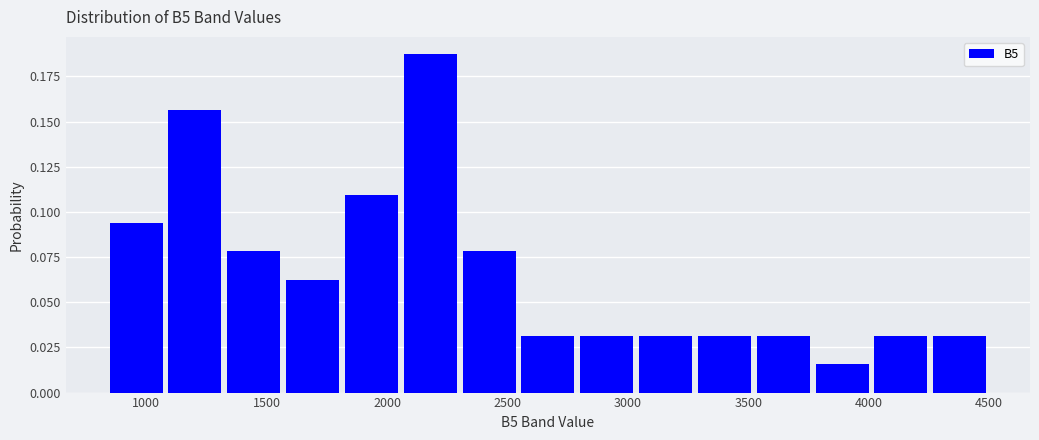

Over which range of the x-axis is the bar tallest?

2050 to 2300